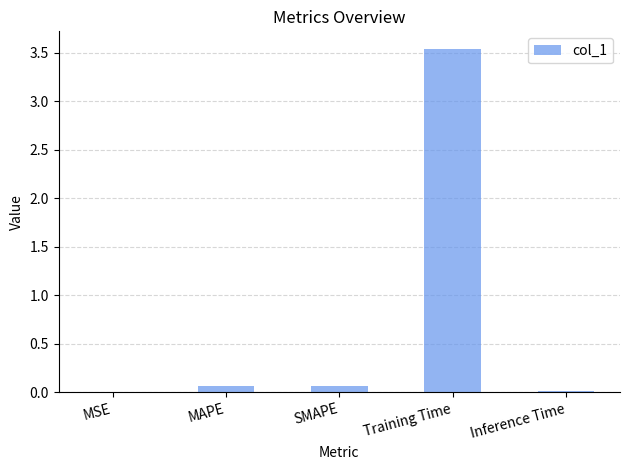

Which has a higher value, Training Time or MSE?

Training Time